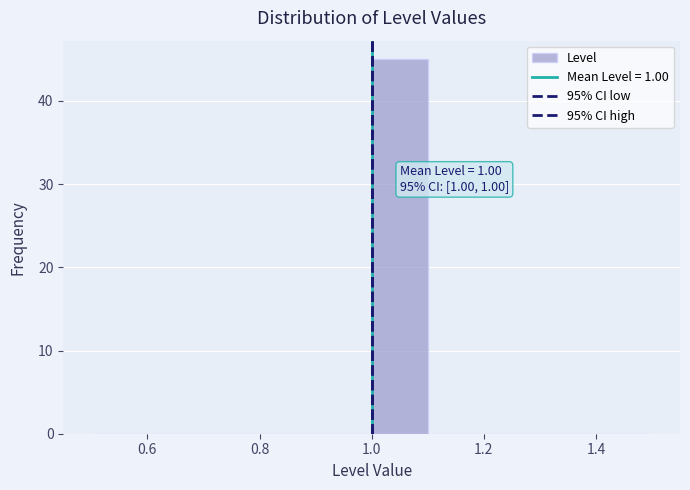

Which range on the x-axis has the tallest bar?

1.0 to 1.1